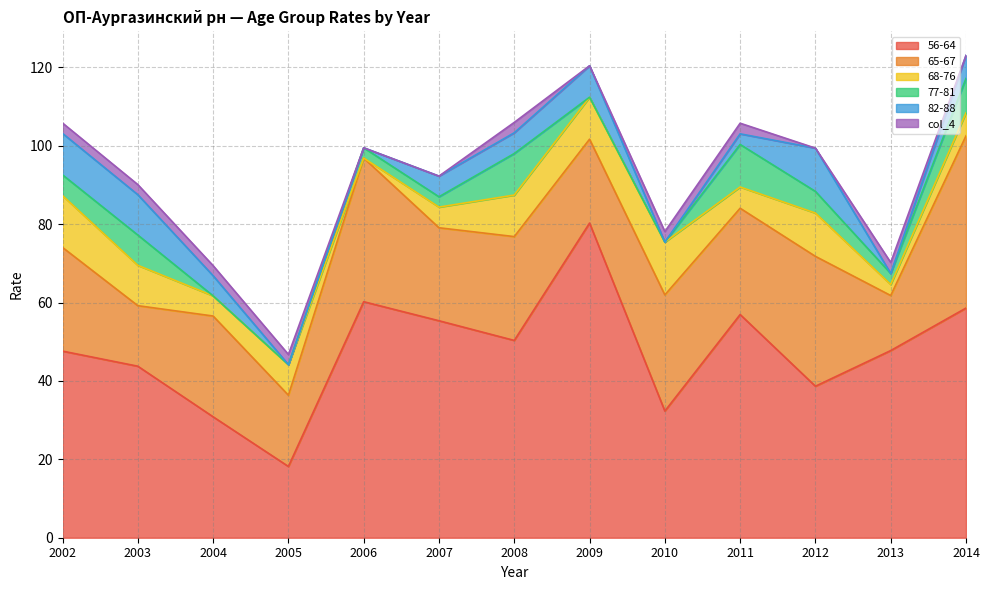

Which series has the largest range (max minus min)?

56-64